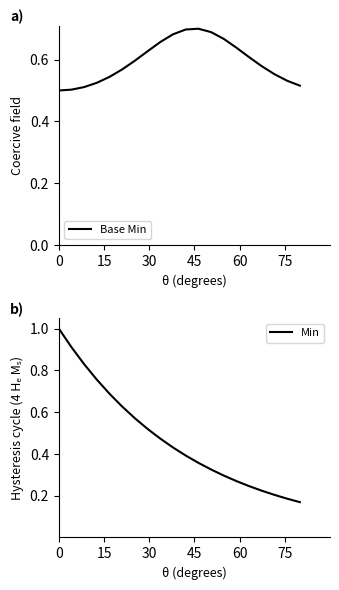

What is the difference between the maximum and minimum values in the Base Min series?

0.2